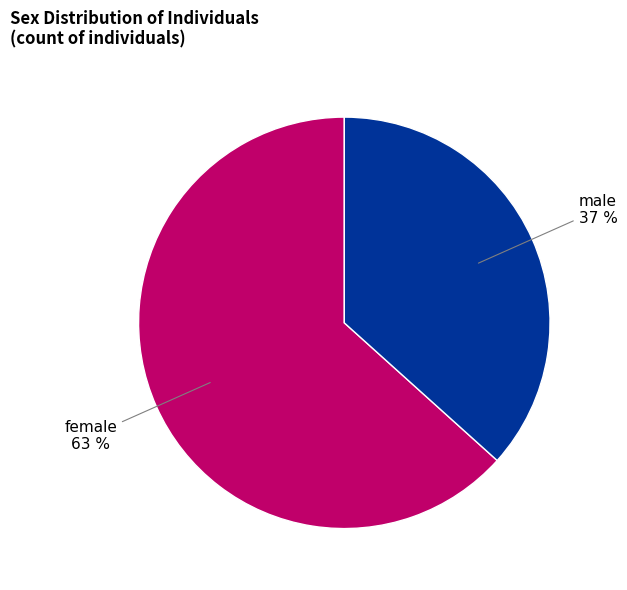

Which category has the smallest portion of the pie?

male